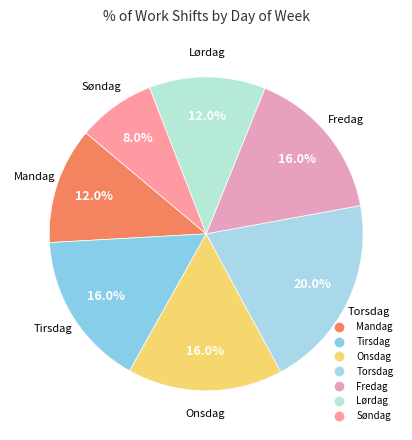

Which has a higher value, Søndag or Lørdag?

Lørdag